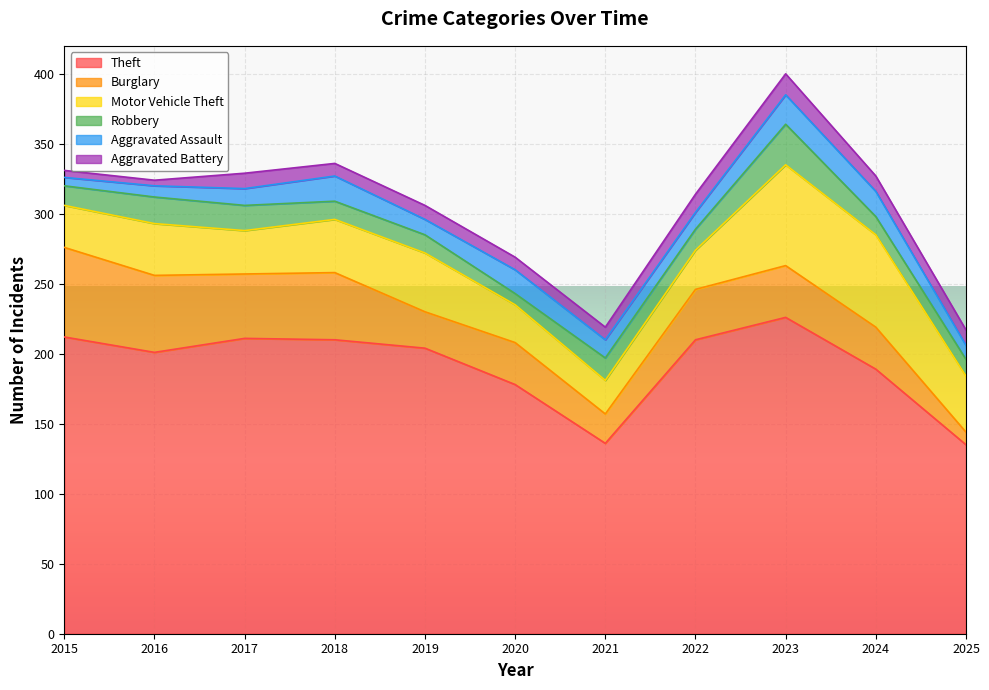

How many interior local valleys does the Aggravated Battery series have?

2